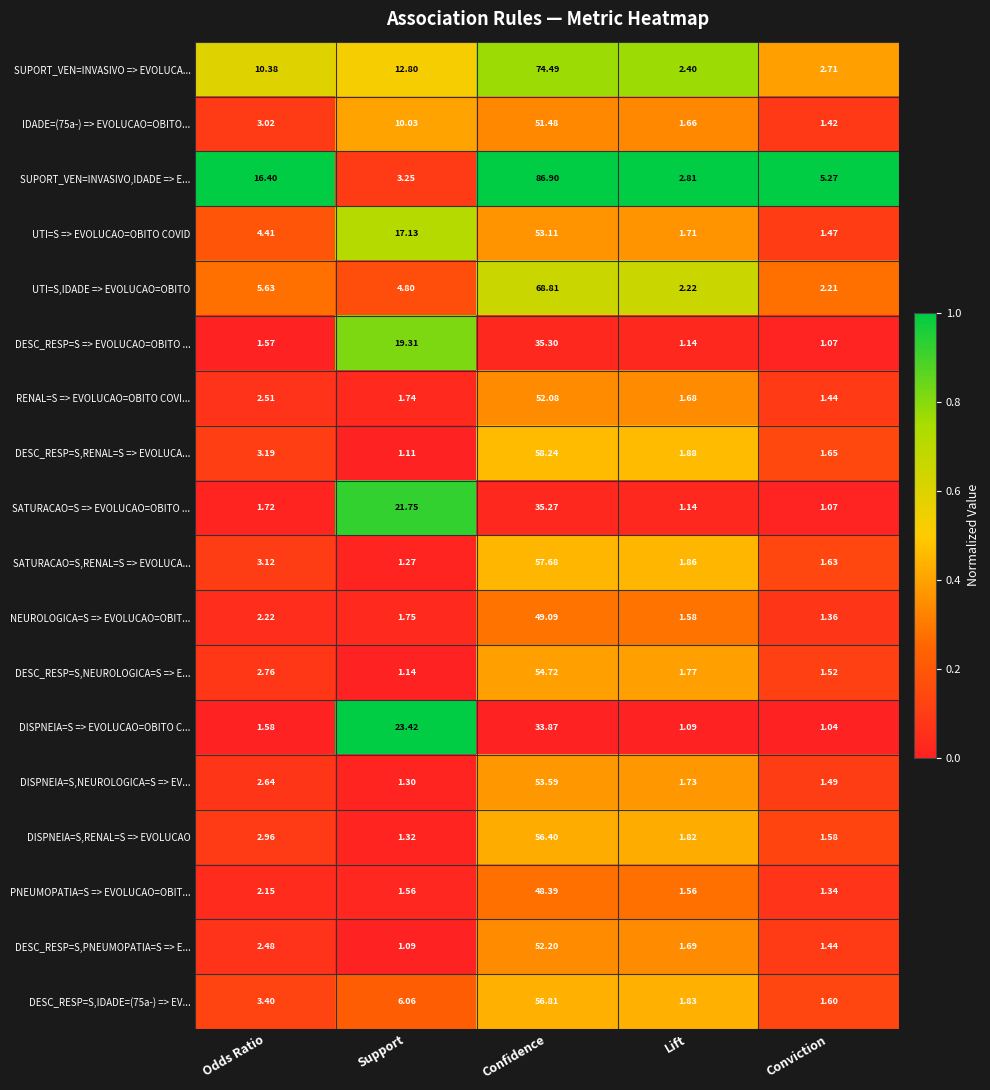

At which label is SUPORT_VEN=INVASIVO,IDADE => E... closest to 44?

Odds Ratio